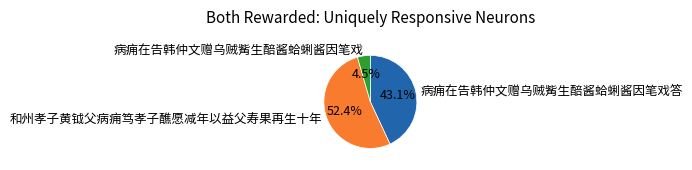

Which category has the biggest portion of the pie?

和州孝子黄钺父病痈笃孝子醮愿减年以益父寿果再生十年